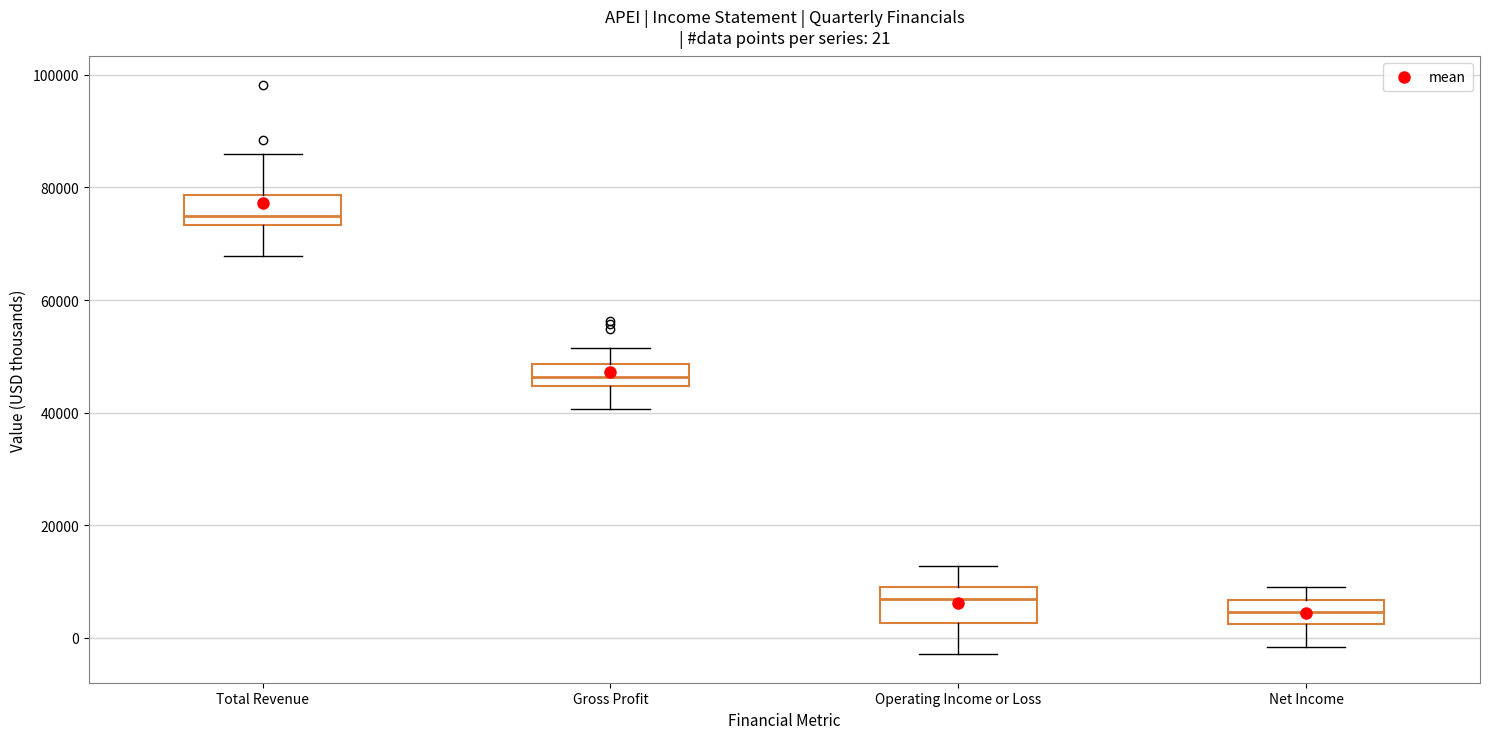

Which box's median line is the lowest?

Net Income